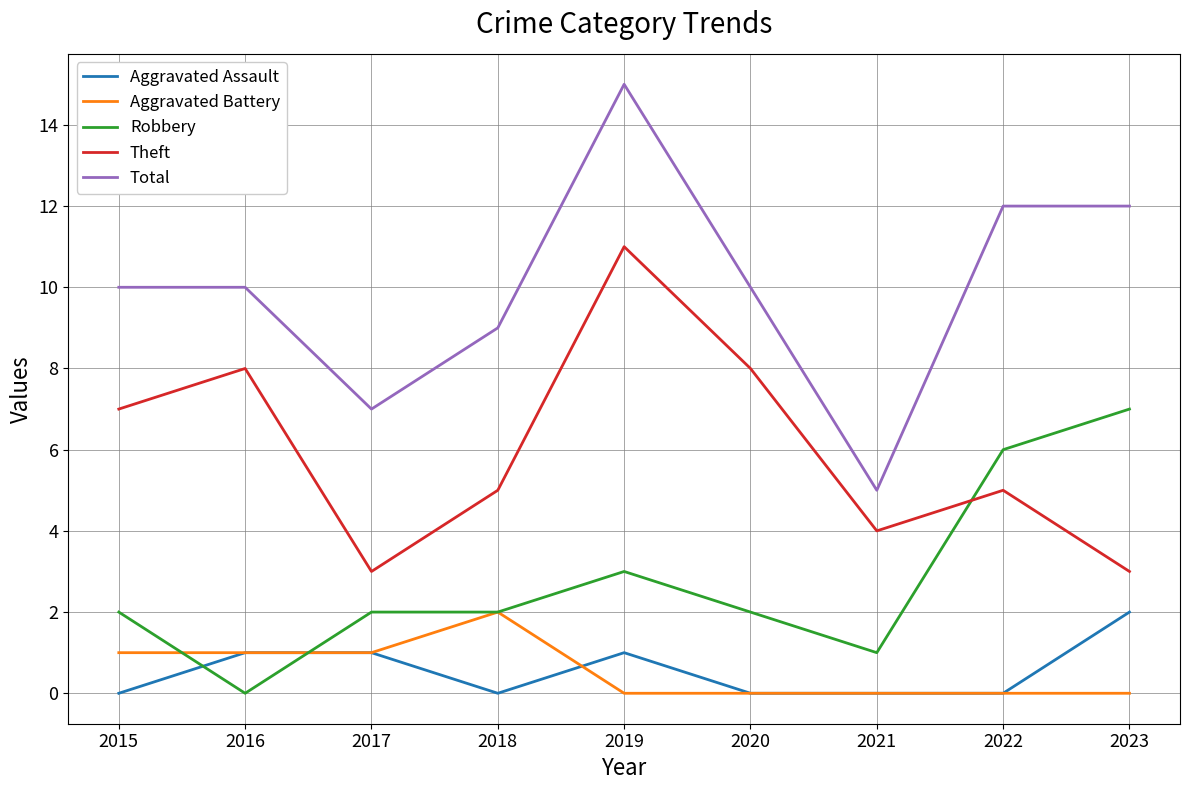

Between 2015 and 2016, which series saw the biggest shift?

Robbery